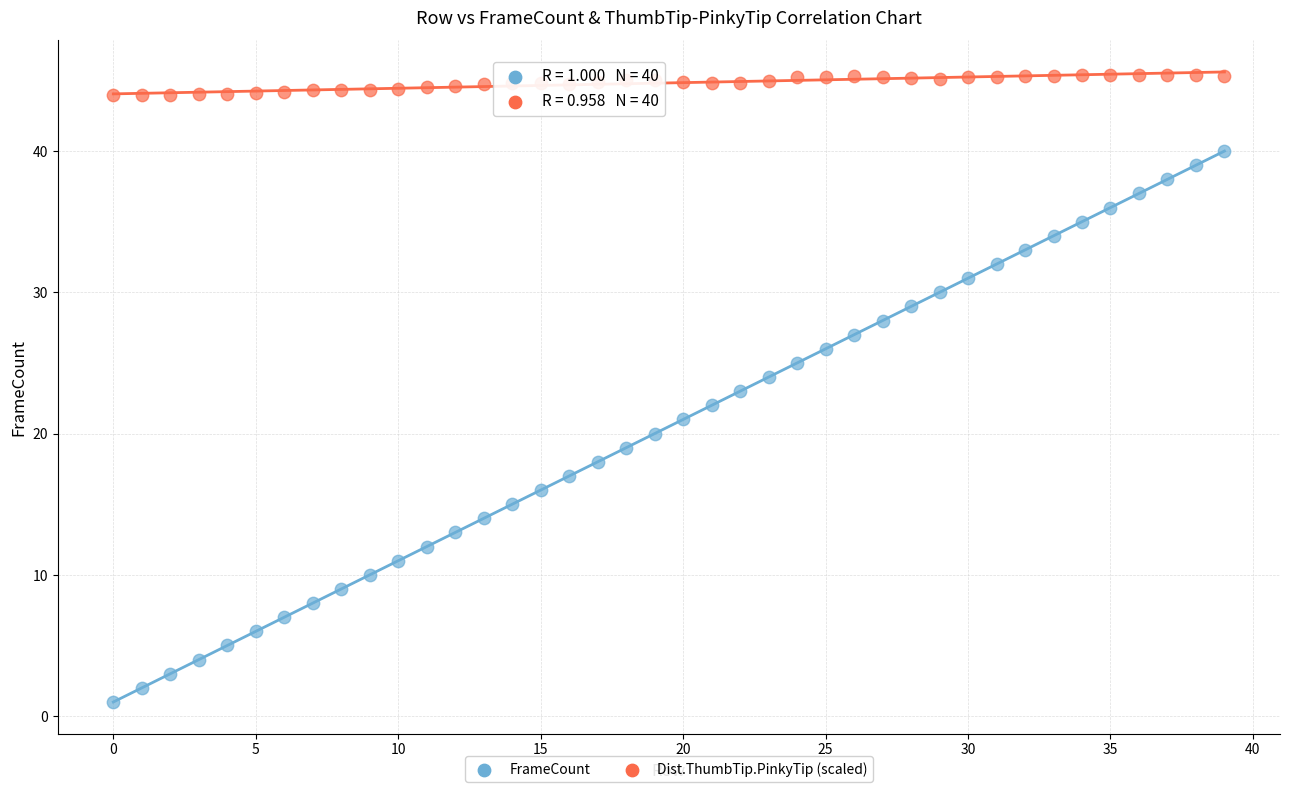

Across all data points, what is the range of Y values (max minus min)?

44.4